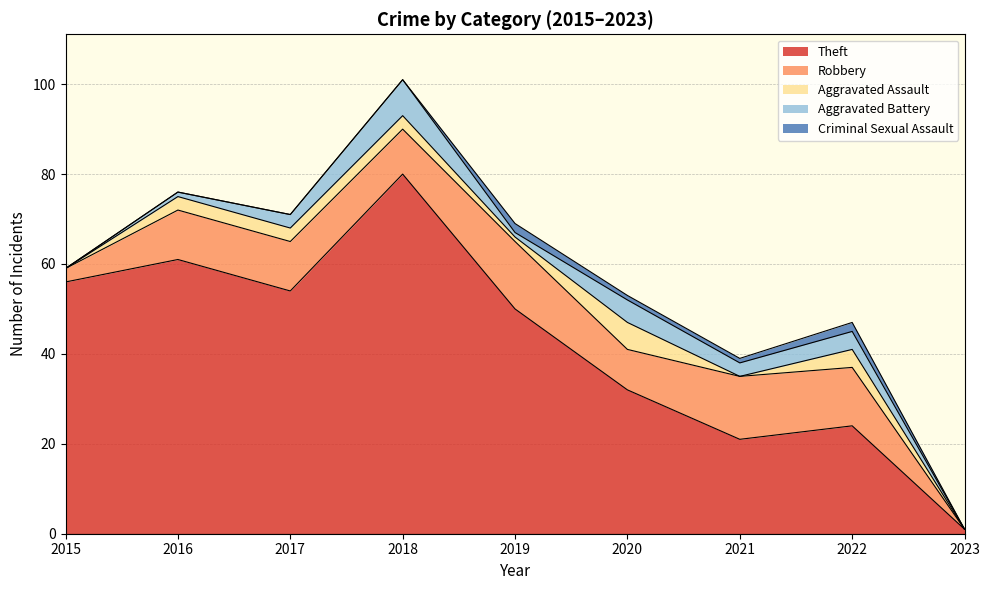

Where does the Aggravated Assault series first go above 3?

2020